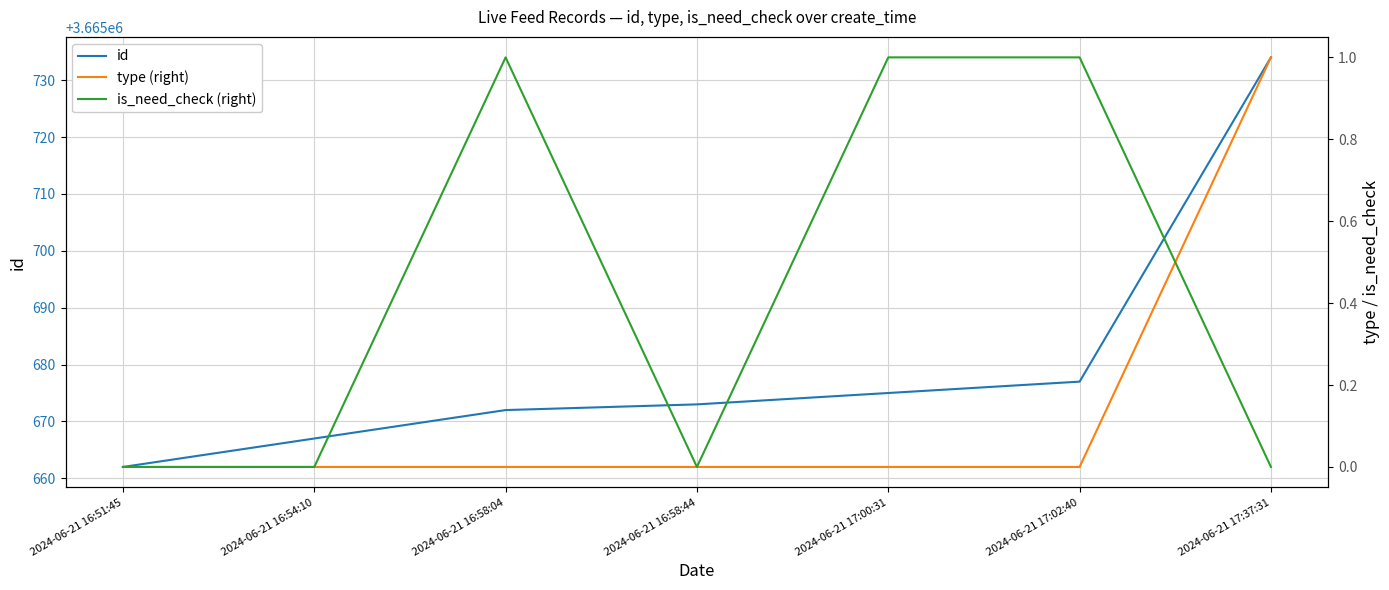

What is the difference between the highest and lowest values at 2024-06-21 17:00:31?

3665675